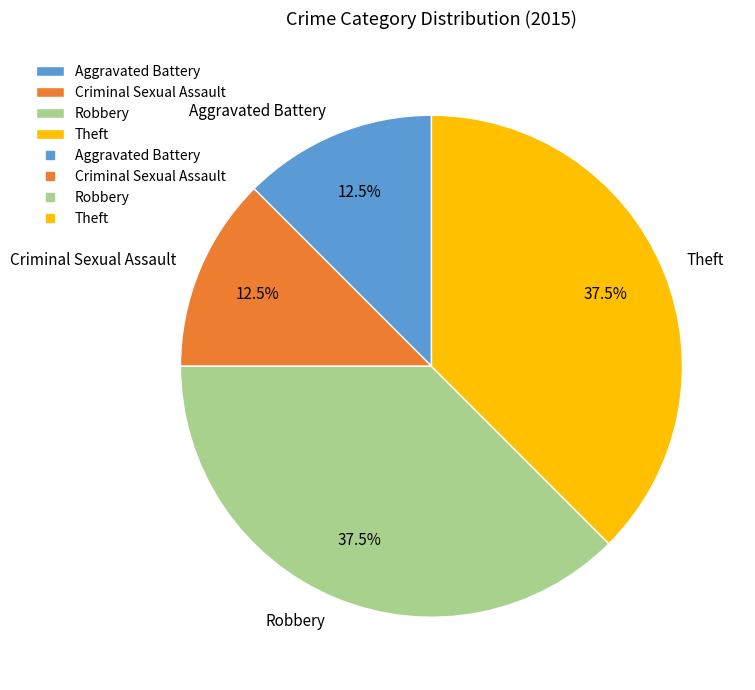

Does Robbery represent more than half of the total?

No